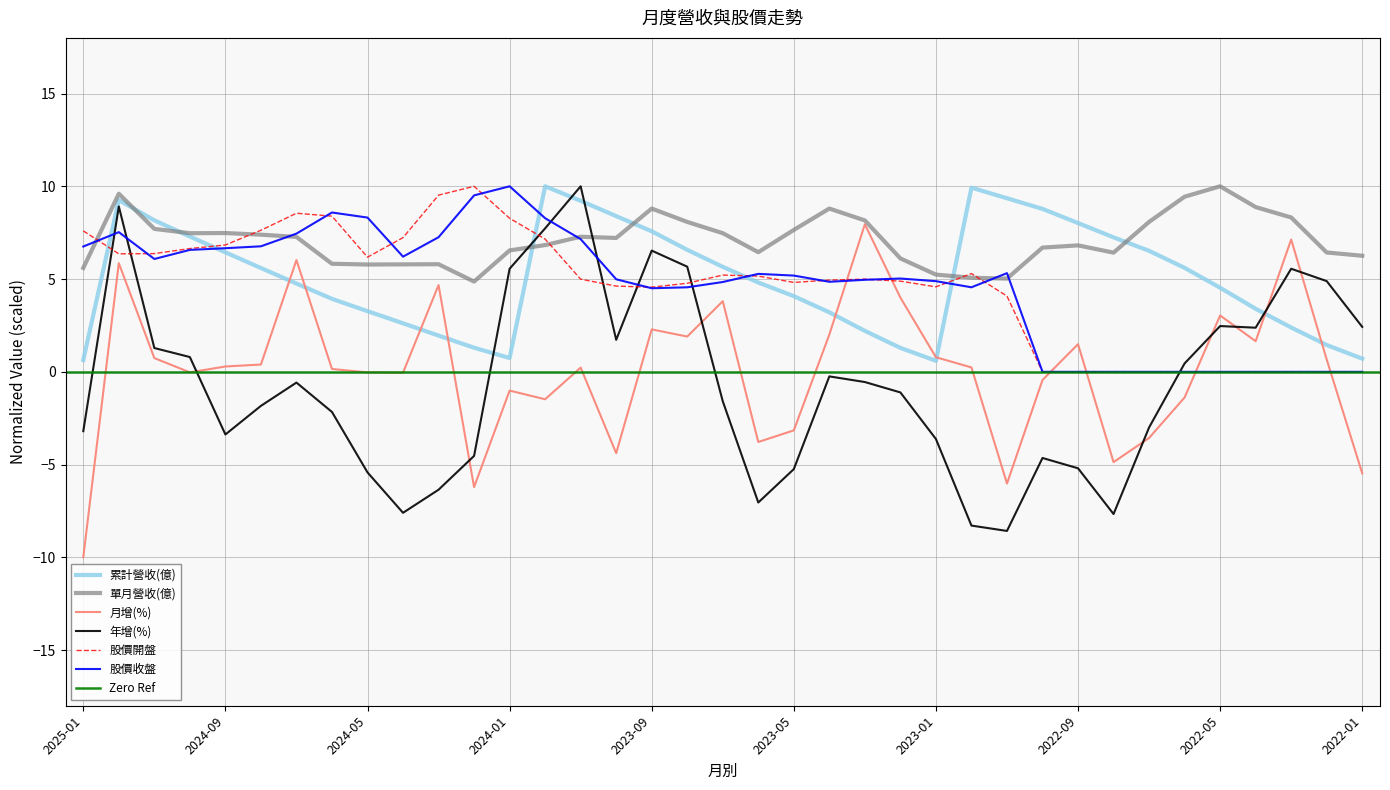

Where is the first local maximum for 月增(%)?

2024-12